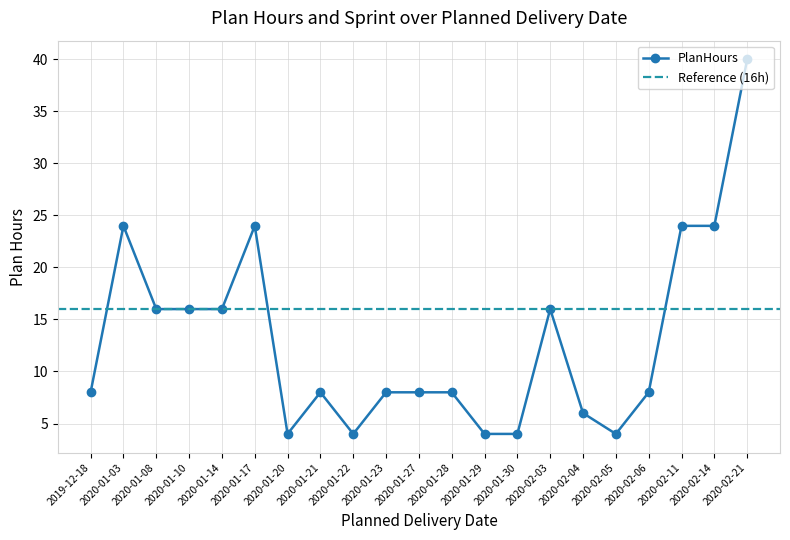

How many lines are shown in the chart?

1